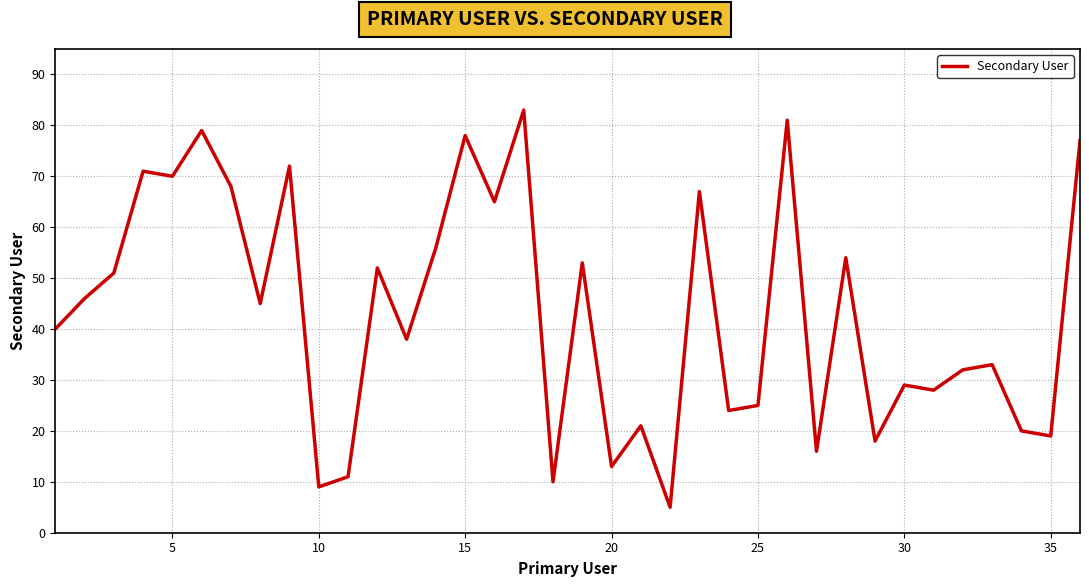

What is the minimum value shown in the chart?

5